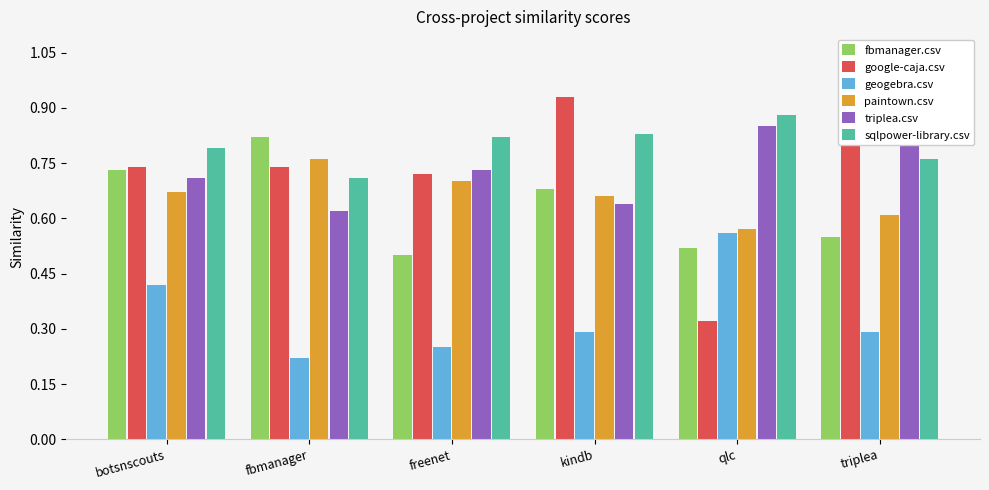

The value of geogebra.csv at triplea is 0.3. True or false?

True